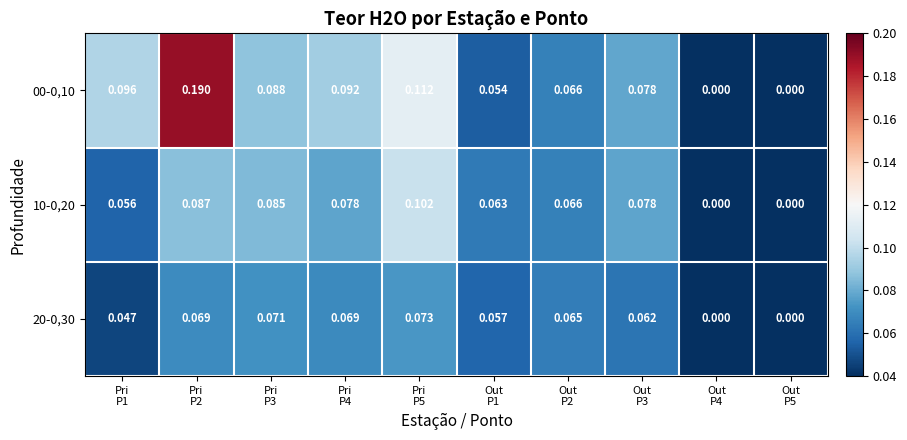

How many values in the 00-0,10 series exceed 0?

8